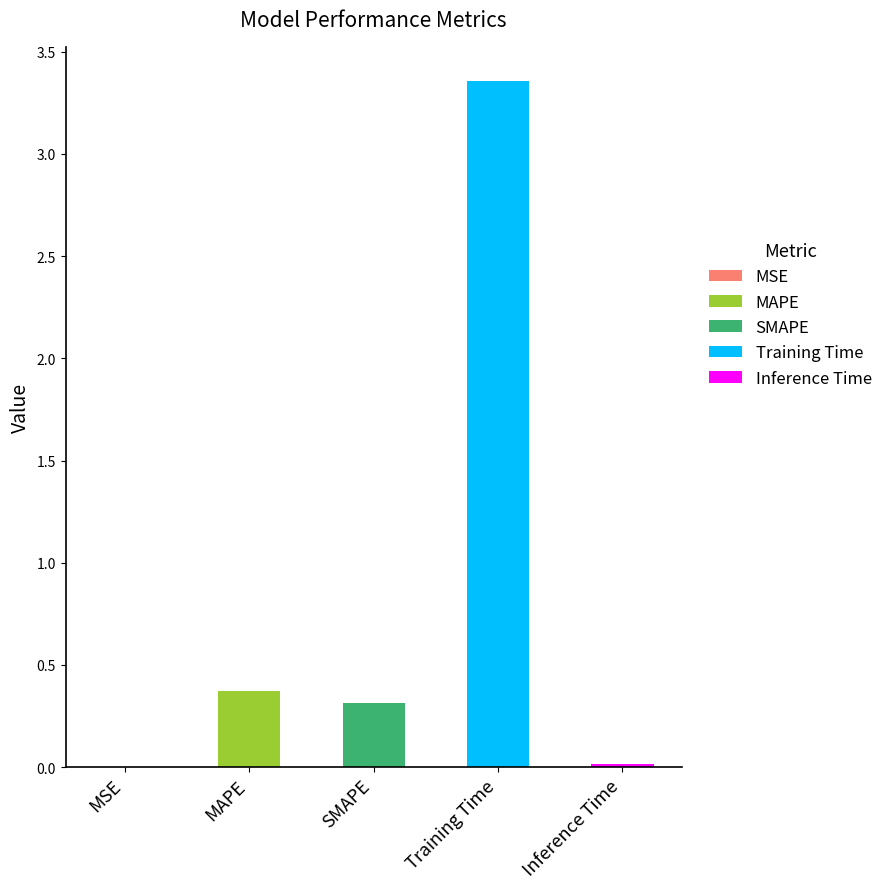

Rank the categories by value from highest to lowest.

Training Time, MAPE, SMAPE, Inference Time, MSE